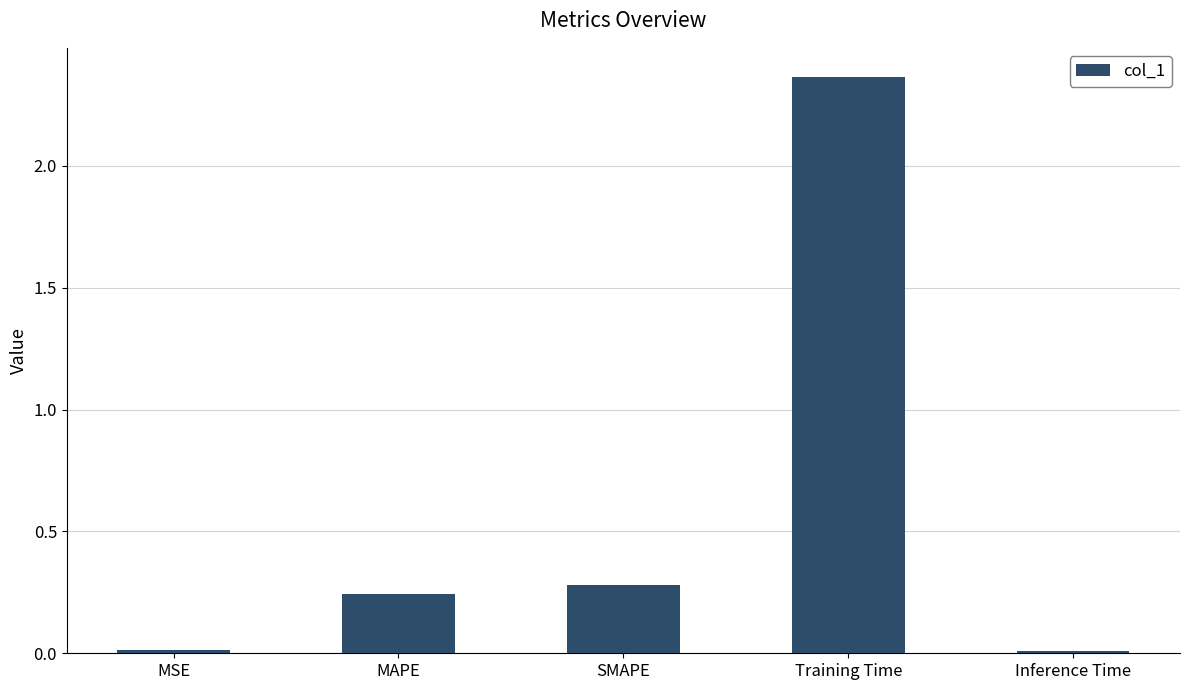

What is the label of the 3rd bar from the left?

SMAPE